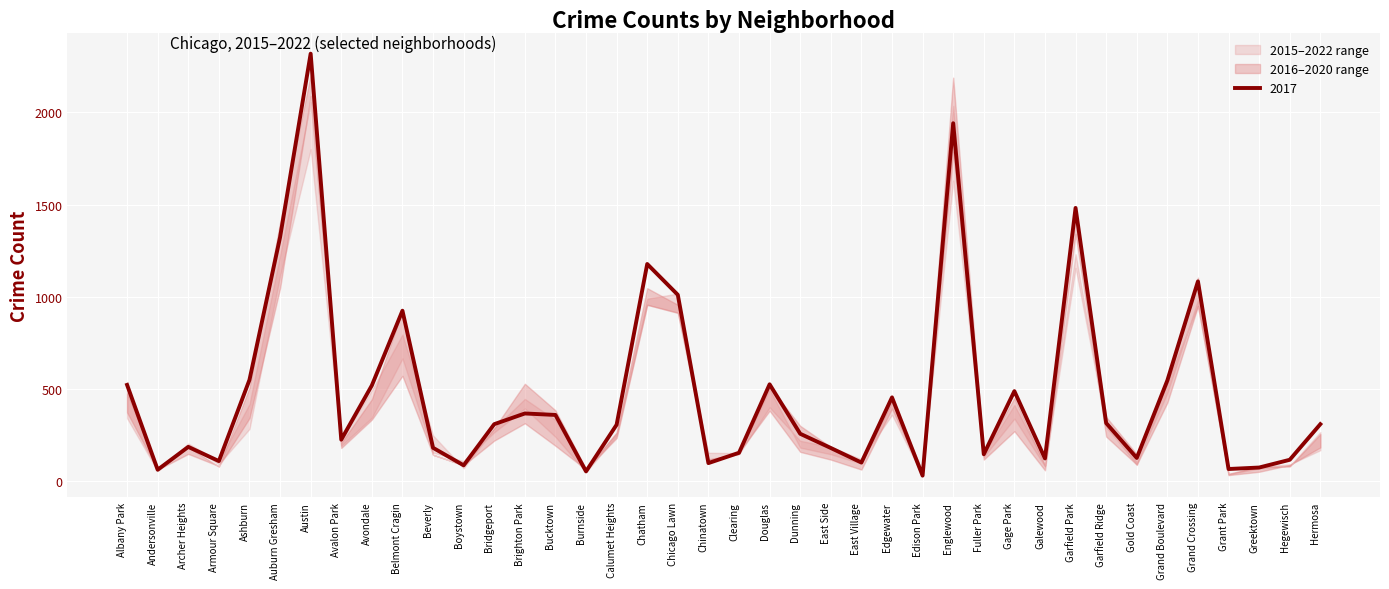

At which label does 2015 reach its peak?

Austin